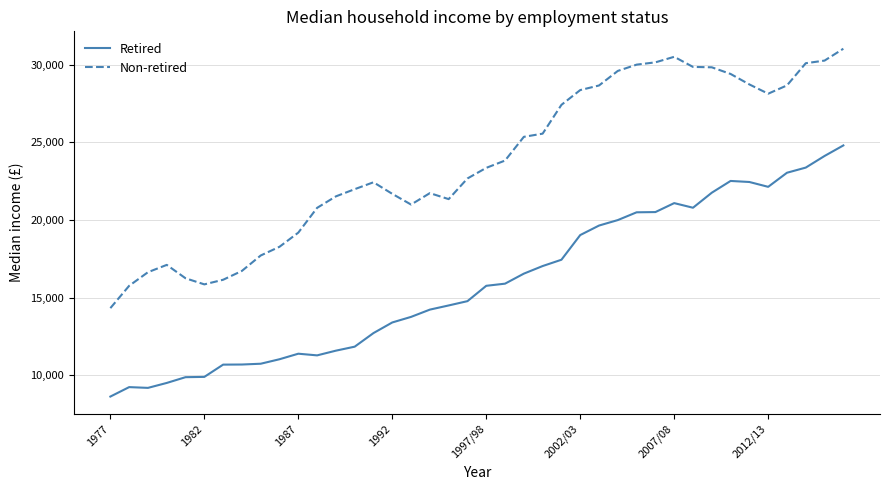

What are all the series names shown in the legend?

Retired, Non-retired